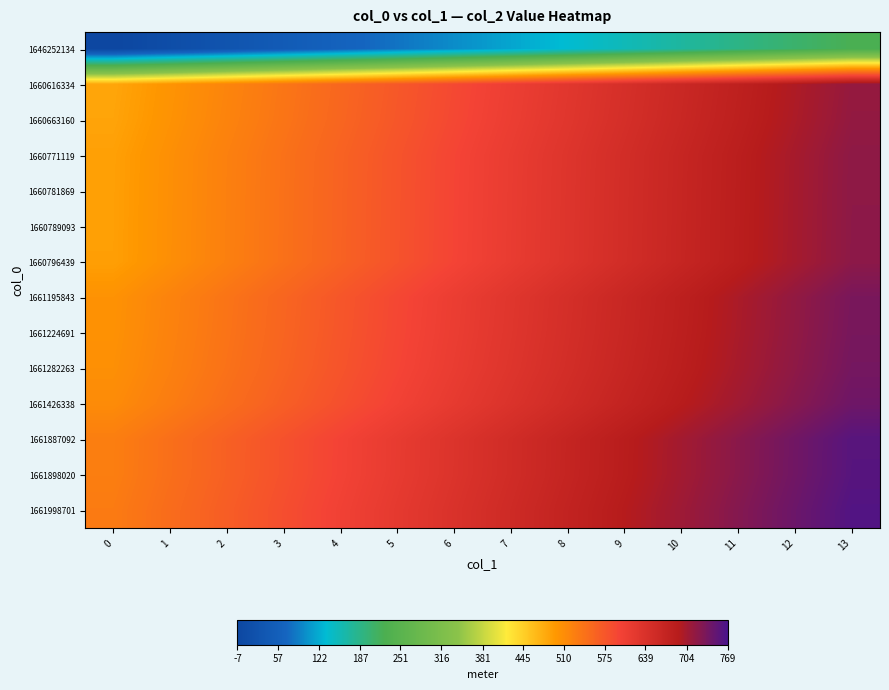

Reading left to right, what are all the values shown in this chart?

1646252134: 0=-7.0	1=10.7	2=28.5	3=46.2	4=64.0	5=81.7	6=99.5	7=117.2	8=135.0	9=152.7	10=170.5	11=188.2	12=206.0	13=223.7
1660616334: 0=484.0	1=501.8	2=519.5	3=537.3	4=555.0	5=572.8	6=590.5	7=608.3	8=626.0	9=643.8	10=661.5	11=679.3	12=697.0	13=714.7
1660663160: 0=485.6	1=503.4	2=521.1	3=538.9	4=556.6	5=574.4	6=592.1	7=609.9	8=627.6	9=645.4	10=663.1	11=680.9	12=698.6	13=716.3
1660771119: 0=489.3	1=507.1	2=524.8	3=542.6	4=560.3	5=578.1	6=595.8	7=613.6	8=631.3	9=649.1	10=666.8	11=684.5	12=702.3	13=720.0
1660781869: 0=489.7	1=507.4	2=525.2	3=542.9	4=560.7	5=578.4	6=596.2	7=613.9	8=631.7	9=649.4	10=667.2	11=684.9	12=702.7	13=720.4
1660789093: 0=489.9	1=507.7	2=525.4	3=543.2	4=560.9	5=578.7	6=596.4	7=614.2	8=631.9	9=649.7	10=667.4	11=685.2	12=702.9	13=720.6
1660796439: 0=490.2	1=507.9	2=525.7	3=543.4	4=561.2	5=578.9	6=596.7	7=614.4	8=632.2	9=649.9	10=667.7	11=685.4	12=703.2	13=720.9
1661195843: 0=503.9	1=521.6	2=539.3	3=557.1	4=574.8	5=592.6	6=610.3	7=628.1	8=645.8	9=663.6	10=681.3	11=699.1	12=716.8	13=734.6
1661224691: 0=504.8	1=522.6	2=540.3	3=558.1	4=575.8	5=593.6	6=611.3	7=629.1	8=646.8	9=664.6	10=682.3	11=700.0	12=717.8	13=735.5
1661282263: 0=506.8	1=524.6	2=542.3	3=560.0	4=577.8	5=595.5	6=613.3	7=631.0	8=648.8	9=666.5	10=684.3	11=702.0	12=719.8	13=737.5
1661426338: 0=511.7	1=529.5	2=547.2	3=565.0	4=582.7	5=600.5	6=618.2	7=636.0	8=653.7	9=671.4	10=689.2	11=706.9	12=724.7	13=742.4
1661887092: 0=527.5	1=545.2	2=563.0	3=580.7	4=598.5	5=616.2	6=634.0	7=651.7	8=669.5	9=687.2	10=704.9	11=722.7	12=740.4	13=758.2
1661898020: 0=527.9	1=545.6	2=563.4	3=581.1	4=598.8	5=616.6	6=634.3	7=652.1	8=669.8	9=687.6	10=705.3	11=723.1	12=740.8	13=758.6
1661998701: 0=531.3	1=549.0	2=566.8	3=584.5	4=602.3	5=620.0	6=637.8	7=655.5	8=673.3	9=691.0	10=708.8	11=726.5	12=744.3	13=762.0